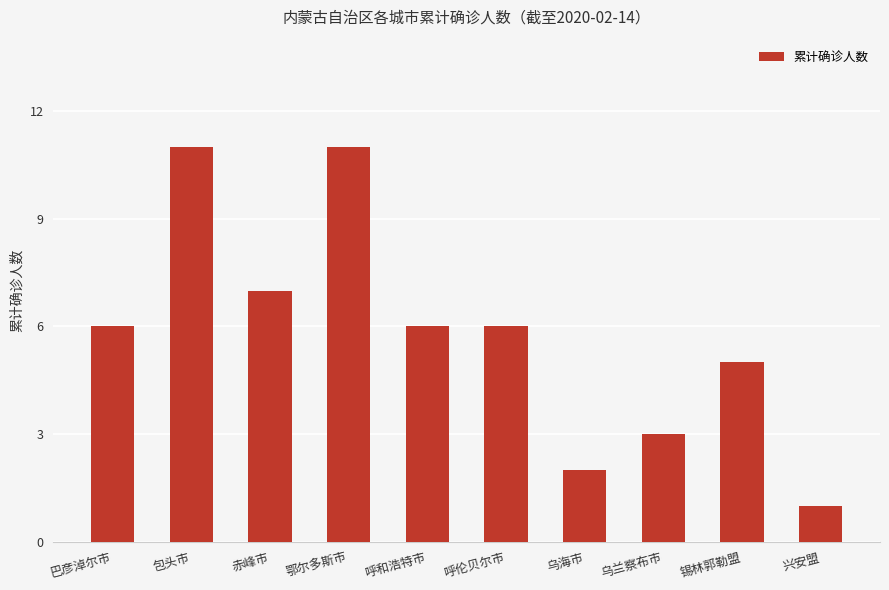

What value does the data have at 包头市?

11